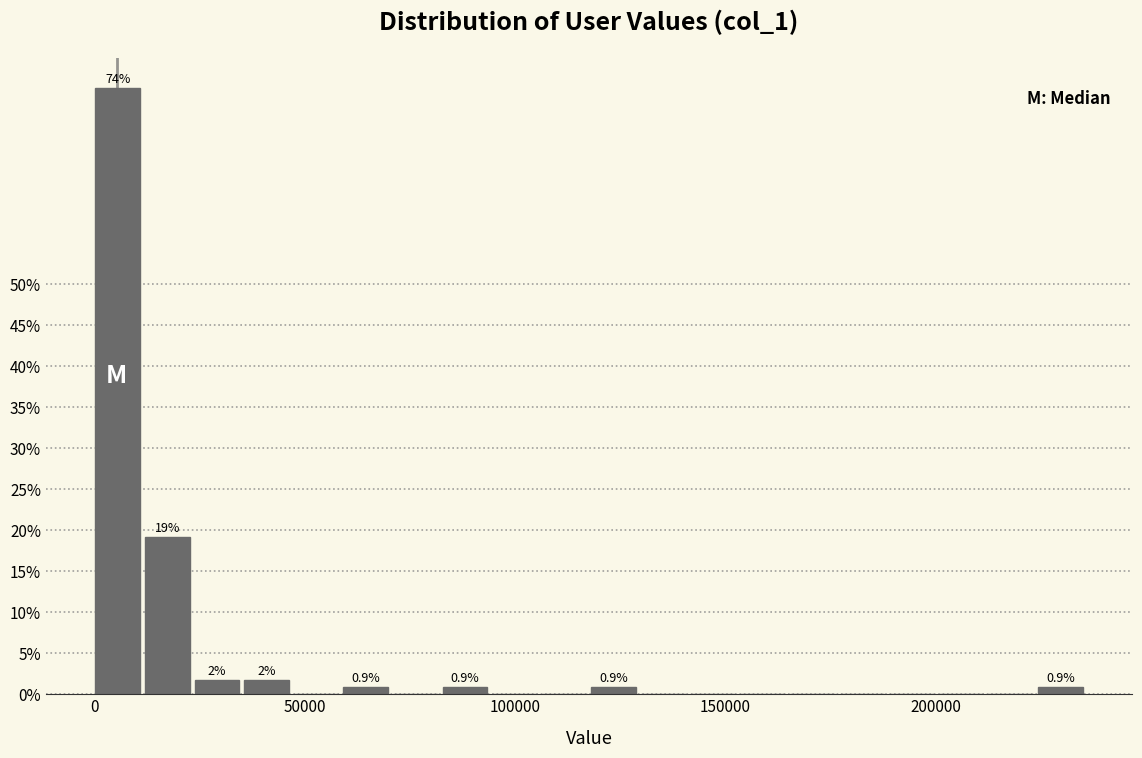

Read against the x-axis, roughly where is the centre of the tallest bar?

5000